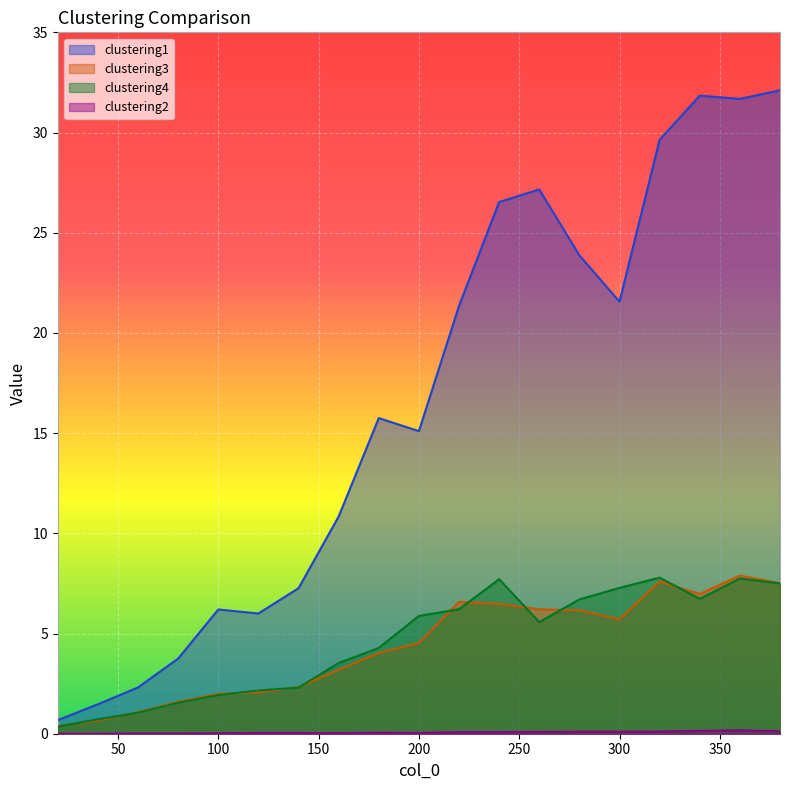

Does the chart display data point markers on the line(s)?

No